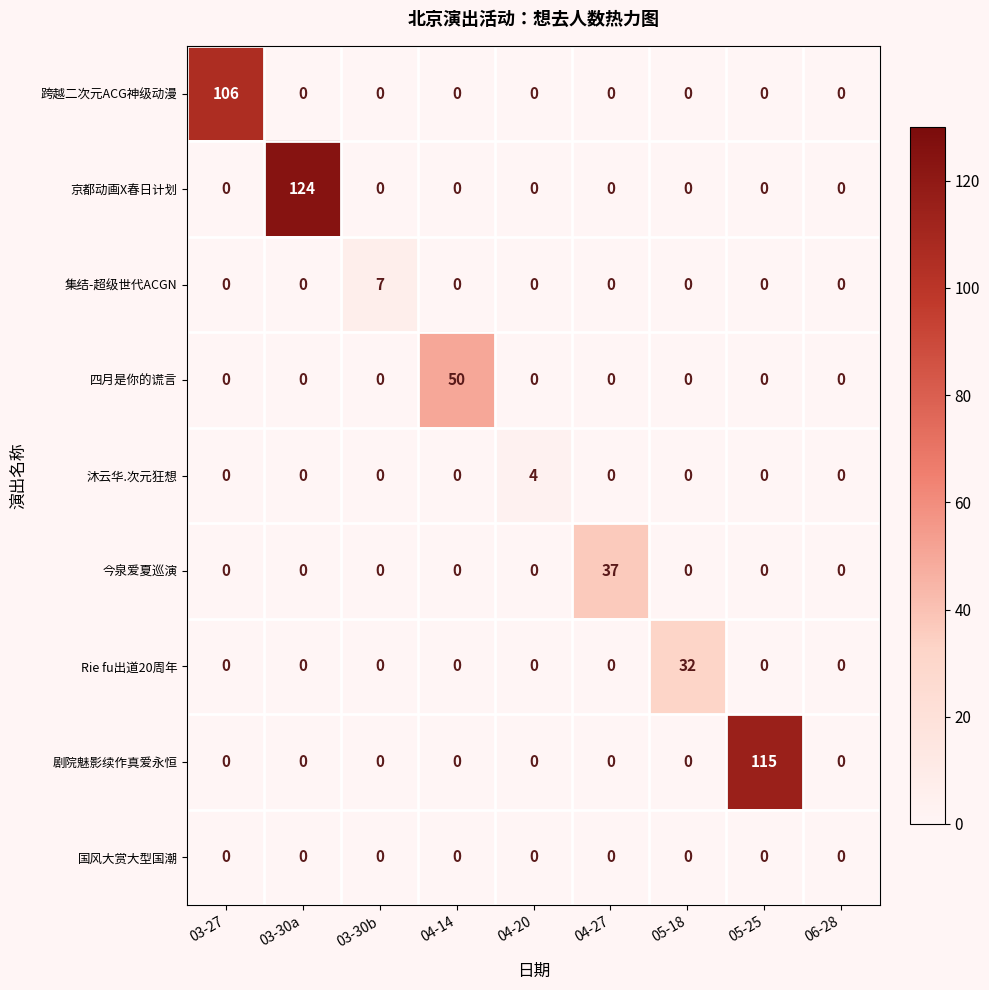

Which series has the widest spread of values?

京都动画X春日计划